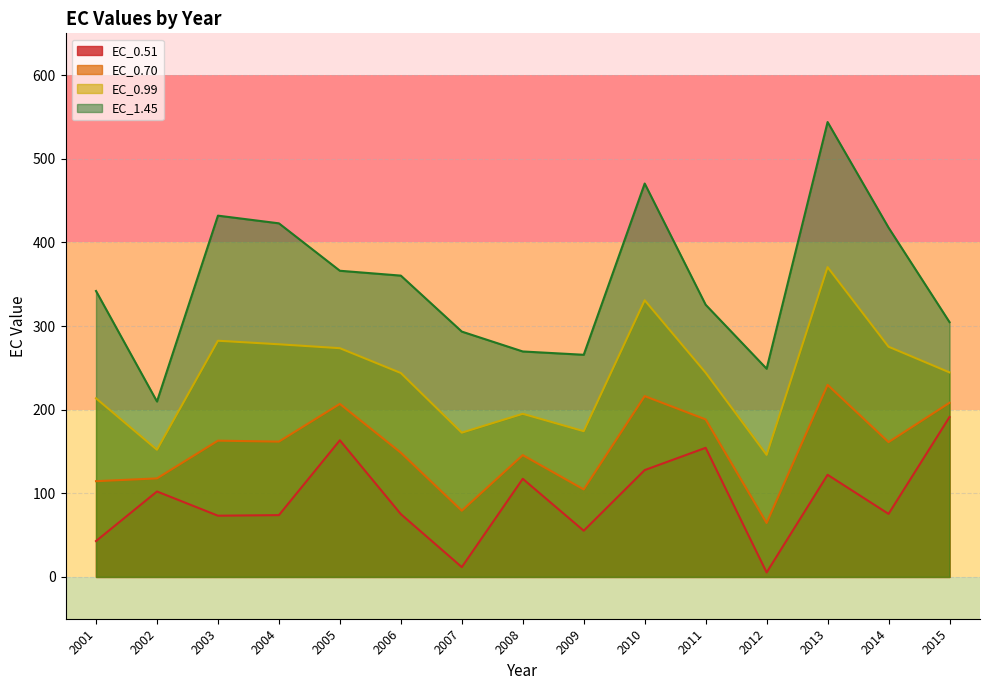

What is the value of the EC_0.51 point at the 7th from the left?

11.7